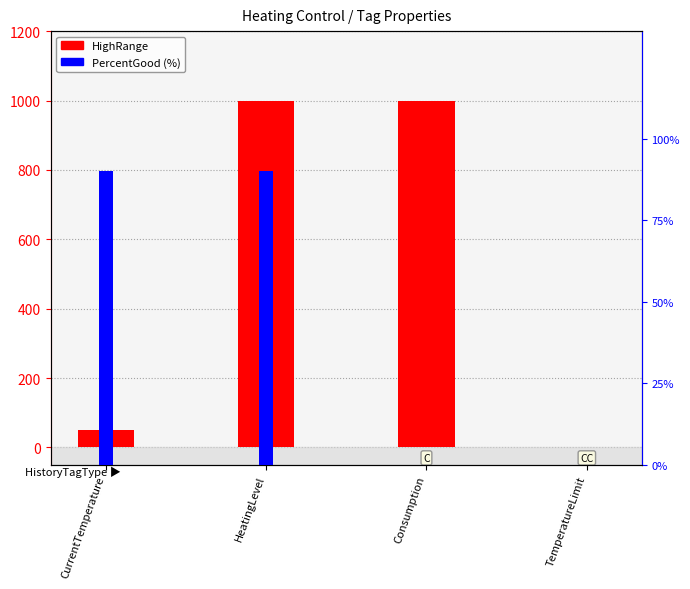

List the labels in order of HighRange value, largest first.

HeatingLevel, Consumption, CurrentTemperature, TemperatureLimit